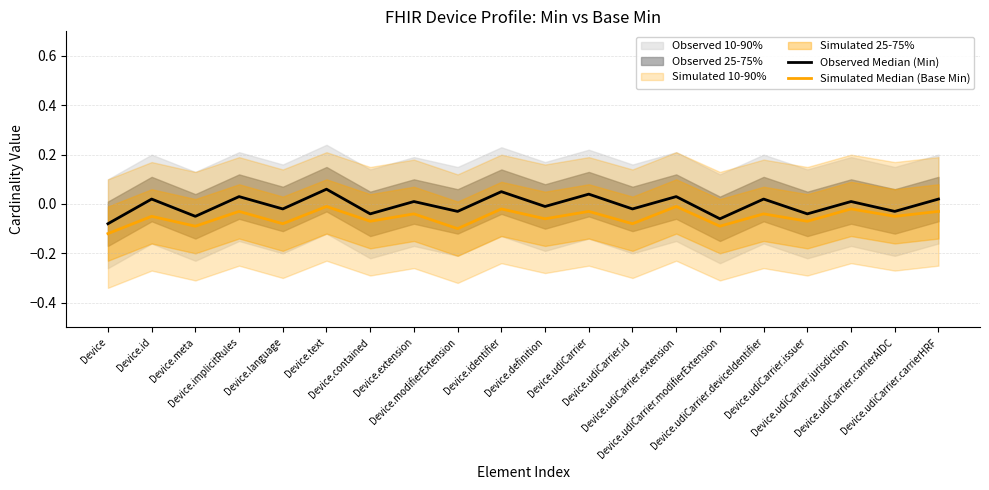

How many interior local peaks does the Simulated Median (Base Min) series have?

9